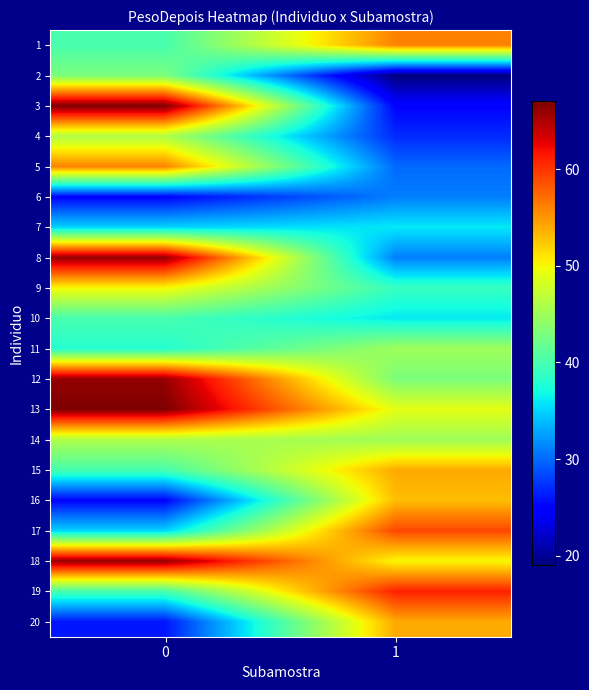

Reading left to right, list all the values displayed in this chart.

1: 0=40	1=56
2: 0=43	1=19
3: 0=67	1=25
4: 0=46	1=27
5: 0=56	1=30
6: 0=25	1=31
7: 0=35	1=36
8: 0=66	1=31
9: 0=50	1=39
10: 0=40	1=36
11: 0=38	1=45
12: 0=66	1=43
13: 0=67	1=49
14: 0=46	1=45
15: 0=40	1=54
16: 0=25	1=53
17: 0=35	1=59
18: 0=66	1=50
19: 0=40	1=61
20: 0=26	1=54